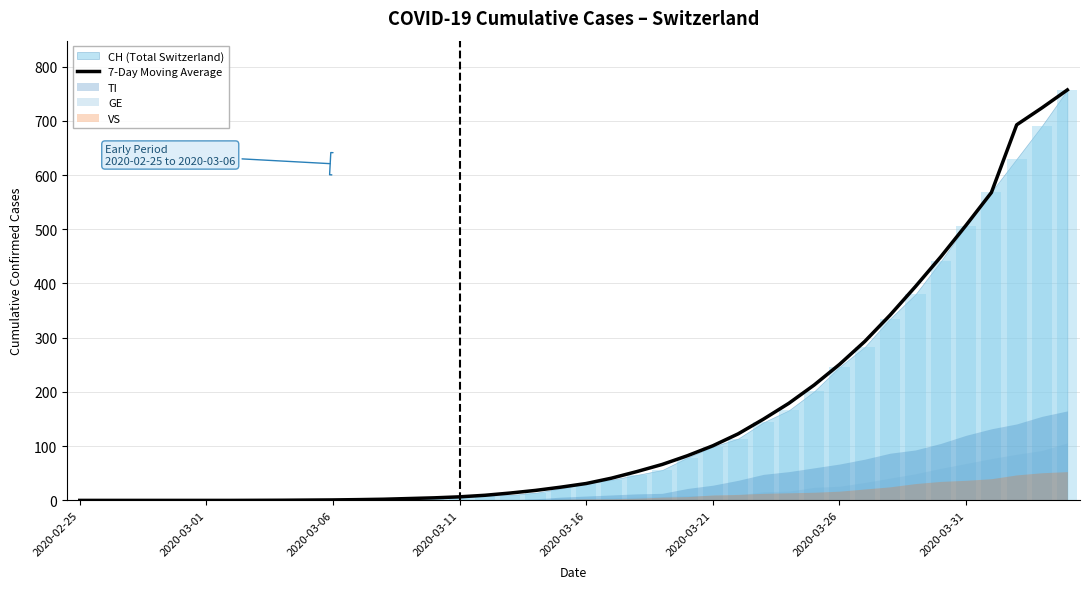

What is the maximum value shown in the chart?

757.0